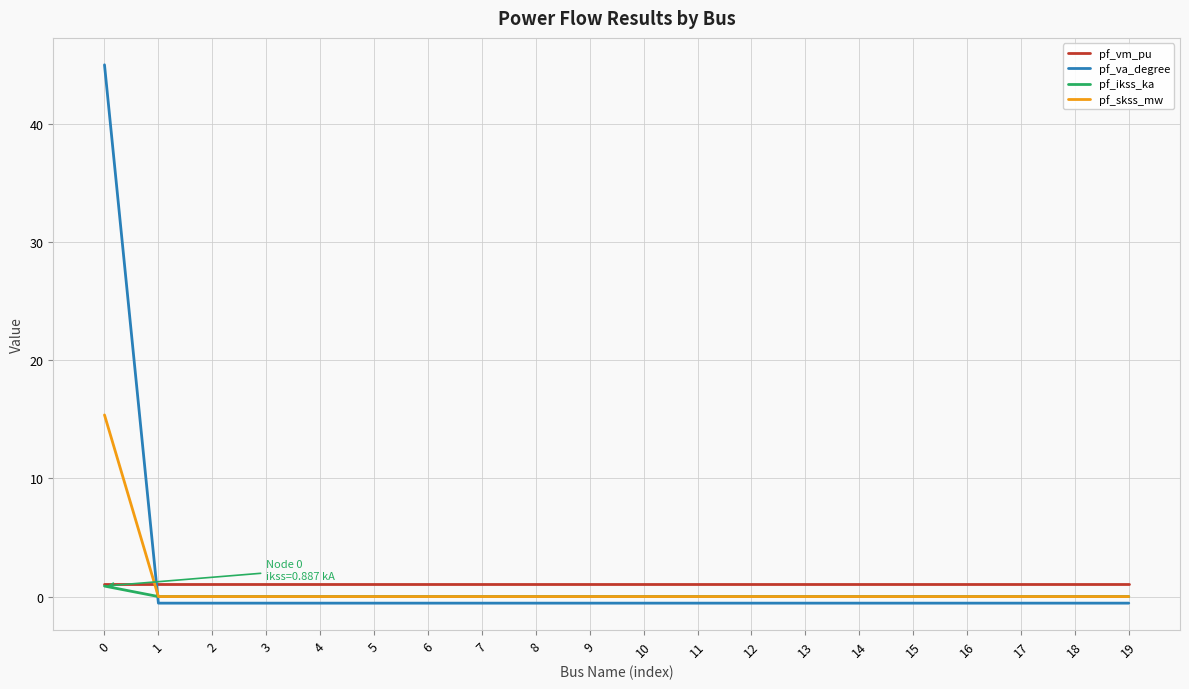

Reading left to right, list all the values displayed in this chart.

pf_vm_pu: 0=1.1	1=1.1	2=1.1	3=1.1	4=1.1	5=1.1	6=1.1	7=1.1	8=1.1	9=1.1	10=1.1	11=1.1	12=1.1	13=1.1	14=1.1	15=1.1	16=1.1	17=1.1	18=1.1	19=1.1
pf_va_degree: 0=45.0	1=-0.6	2=-0.6	3=-0.6	4=-0.6	5=-0.6	6=-0.6	7=-0.6	8=-0.6	9=-0.6	10=-0.6	11=-0.6	12=-0.6	13=-0.6	14=-0.6	15=-0.6	16=-0.6	17=-0.6	18=-0.6	19=-0.6
pf_ikss_ka: 0=0.9	1=0.0	2=0.0	3=0.0	4=0.0	5=0.0	6=0.0	7=0.0	8=0.0	9=0.0	10=0.0	11=0.0	12=0.0	13=0.0	14=0.0	15=0.0	16=0.0	17=0.0	18=0.0	19=0.0
pf_skss_mw: 0=15.4	1=0.0	2=0.0	3=0.0	4=0.0	5=0.0	6=0.0	7=0.0	8=0.0	9=0.0	10=0.0	11=0.0	12=0.0	13=0.0	14=0.0	15=0.0	16=0.0	17=0.0	18=0.0	19=0.0